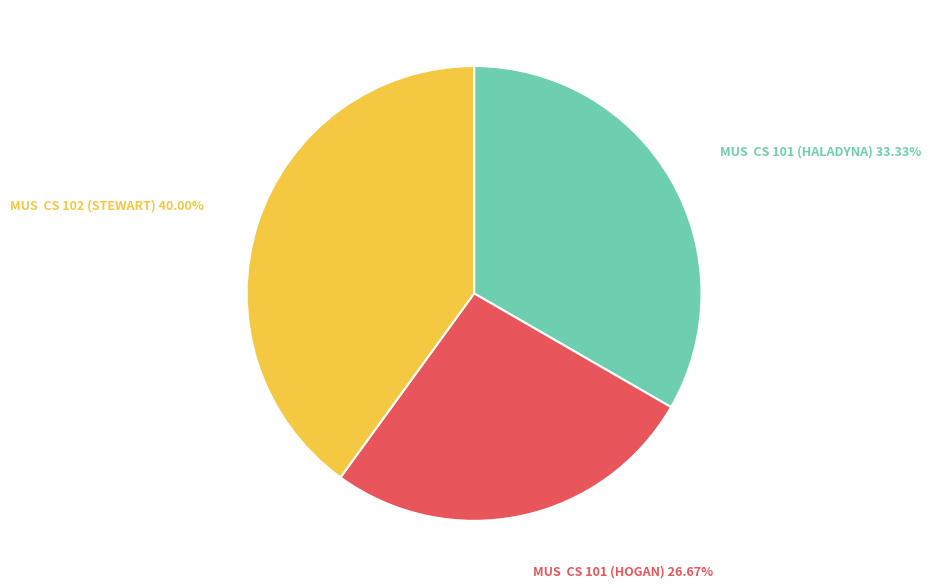

Is there any slice that represents more than half of the pie?

No